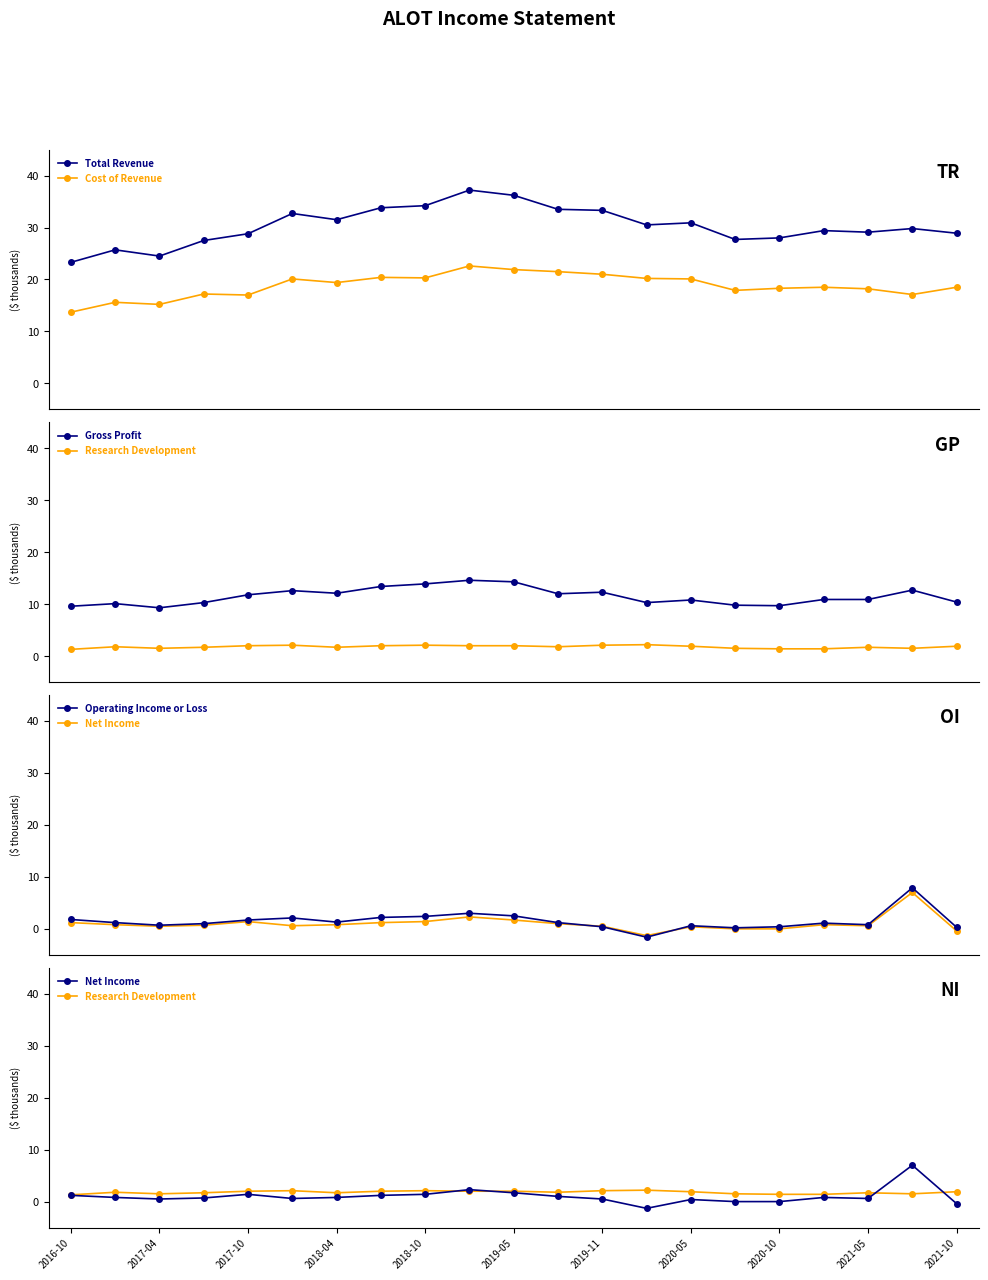

What is the lowest value of the Total Revenue series?

23.3